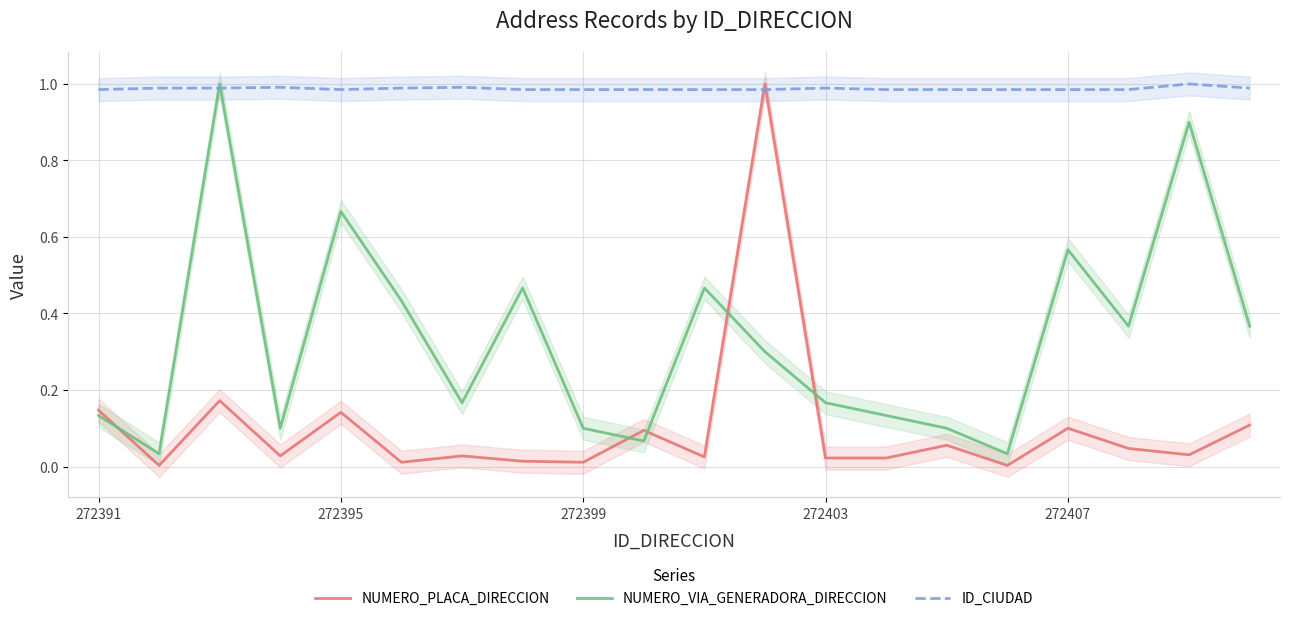

What is the maximum value shown in the chart?

1.0